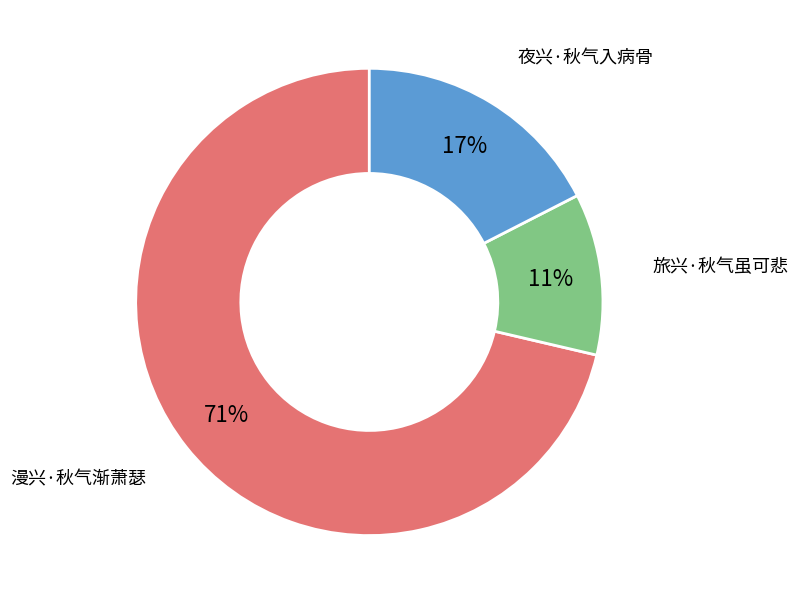

Is there a majority slice in this chart?

Yes